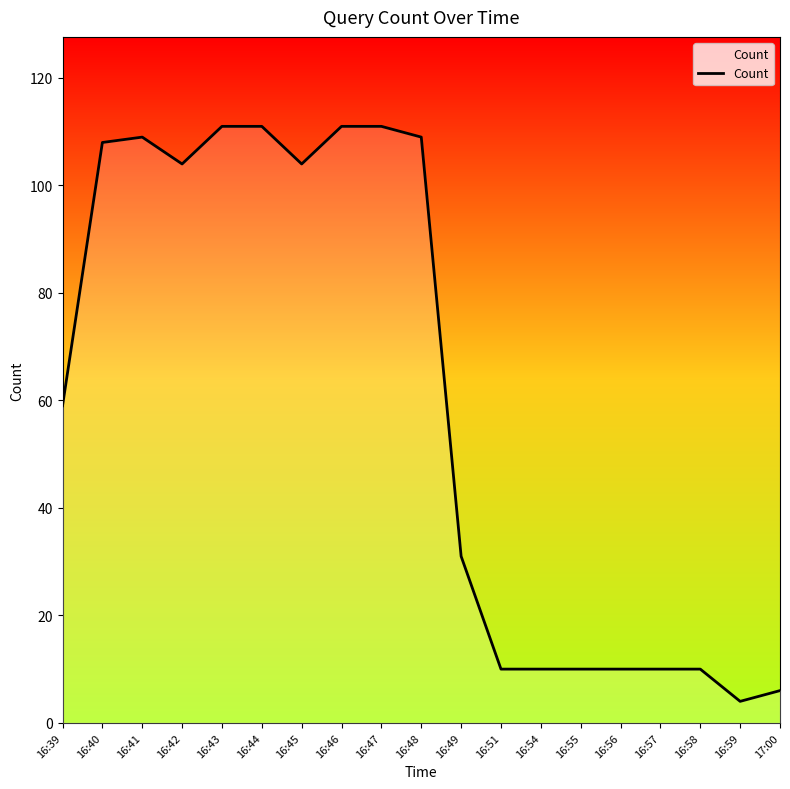

At which label is the value closest to 57?

16:39